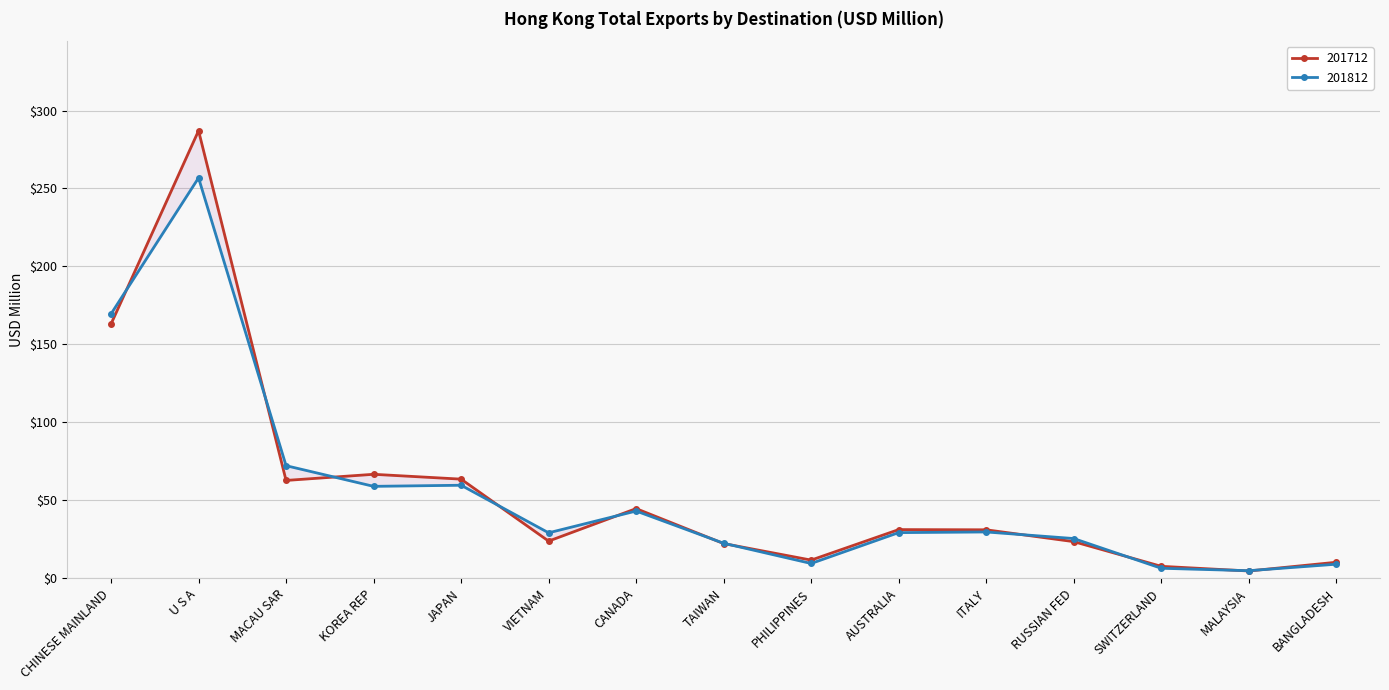

Reading left to right, list all the values displayed in this chart.

201712: CHINESE MAINLAND=163.1	U S A=287.0	MACAU SAR=62.8	KOREA REP=66.7	JAPAN=63.6	VIETNAM=23.9	CANADA=44.7	TAIWAN=22.3	PHILIPPINES=11.7	AUSTRALIA=31.3	ITALY=31.1	RUSSIAN FED=23.5	SWITZERLAND=7.7	MALAYSIA=4.7	BANGLADESH=10.3
201812: CHINESE MAINLAND=169.6	U S A=256.8	MACAU SAR=72.2	KOREA REP=59.0	JAPAN=59.7	VIETNAM=29.2	CANADA=43.2	TAIWAN=22.5	PHILIPPINES=9.5	AUSTRALIA=29.3	ITALY=29.8	RUSSIAN FED=25.5	SWITZERLAND=6.5	MALAYSIA=4.9	BANGLADESH=9.1